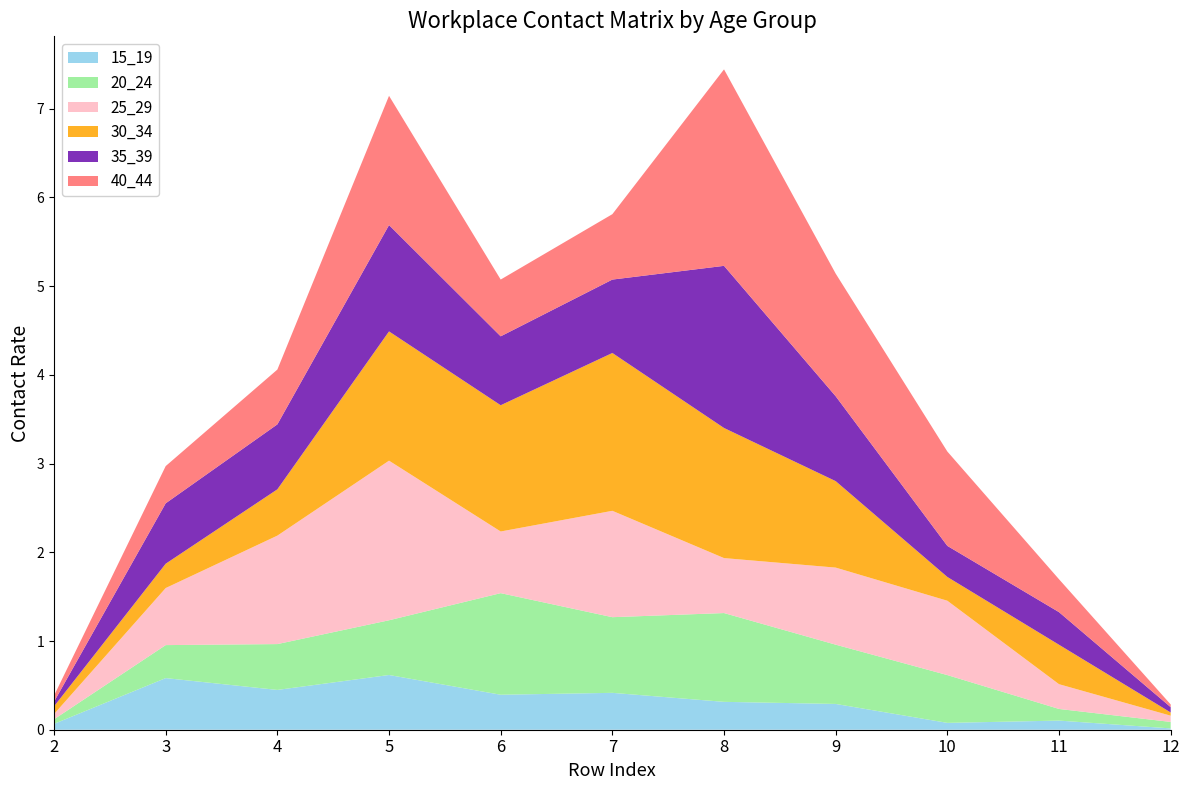

Reading right to left, transcribe all the data shown in this chart.

15_19: 12=0.0	11=0.1	10=0.1	9=0.3	8=0.3	7=0.4	6=0.4	5=0.6	4=0.4	3=0.6	2=0.1
20_24: 12=0.1	11=0.1	10=0.5	9=0.7	8=1.0	7=0.9	6=1.1	5=0.6	4=0.5	3=0.4	2=0.1
25_29: 12=0.1	11=0.3	10=0.8	9=0.9	8=0.6	7=1.2	6=0.7	5=1.8	4=1.2	3=0.6	2=0.1
30_34: 12=0.0	11=0.4	10=0.3	9=1.0	8=1.5	7=1.8	6=1.4	5=1.5	4=0.5	3=0.3	2=0.1
35_39: 12=0.1	11=0.4	10=0.4	9=1.0	8=1.8	7=0.8	6=0.8	5=1.2	4=0.7	3=0.7	2=0.1
40_44: 12=0.0	11=0.4	10=1.1	9=1.4	8=2.2	7=0.7	6=0.6	5=1.5	4=0.6	3=0.4	2=0.1